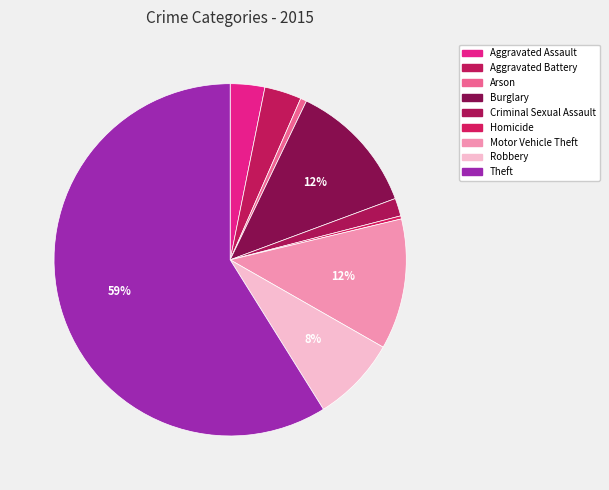

What percentage is the Burglary slice, to the nearest percent?

12%